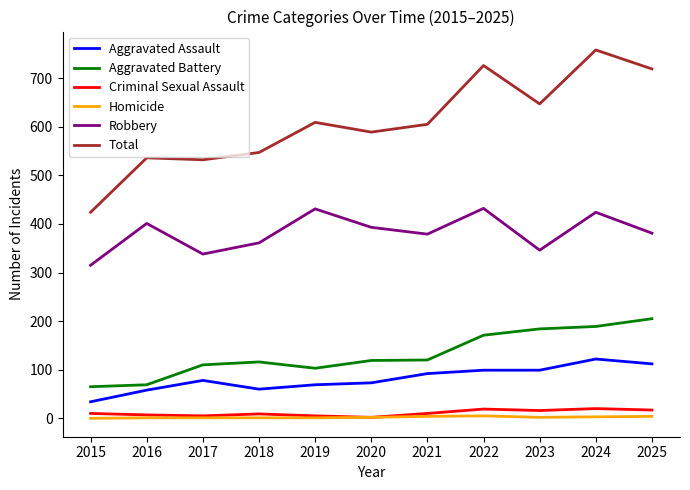

What are all the series names shown in the legend?

Aggravated Assault, Aggravated Battery, Criminal Sexual Assault, Homicide, Robbery, Total